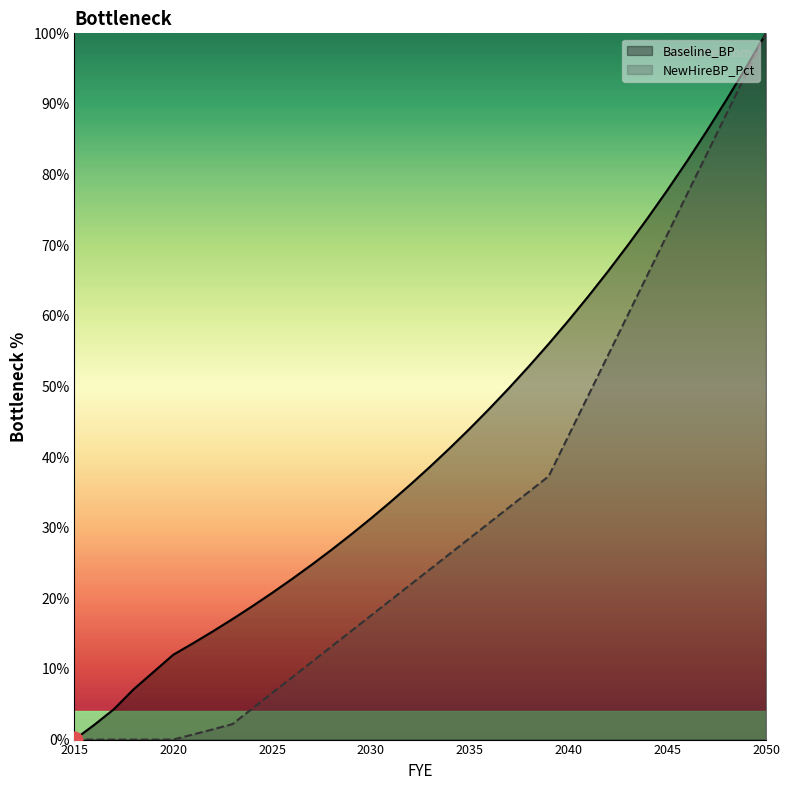

List the series in order of their overall mean, lowest first.

NewHireBP_Pct, Baseline_BP